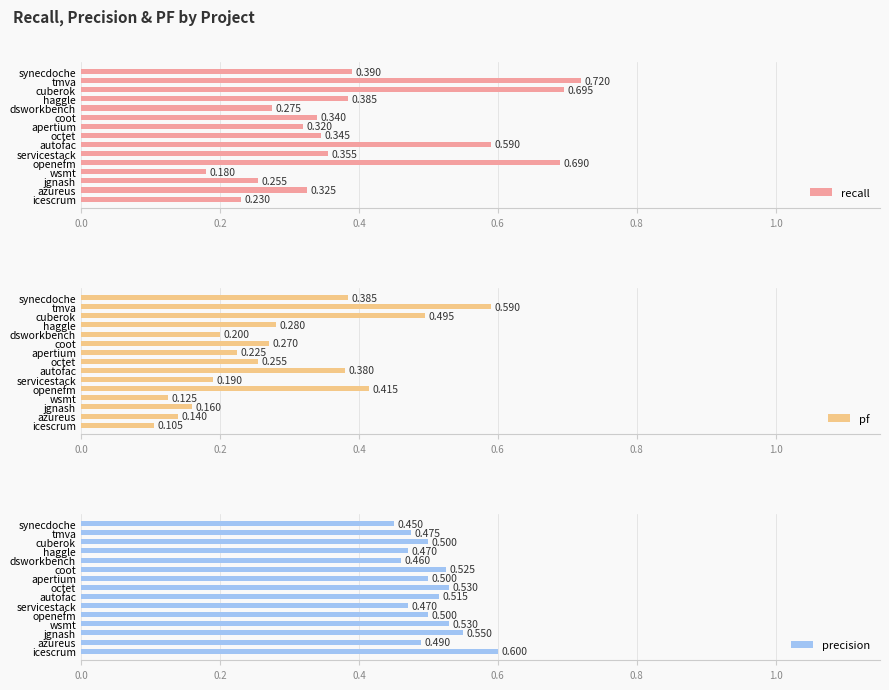

What is the difference between the maximum and minimum values in the recall series?

0.5